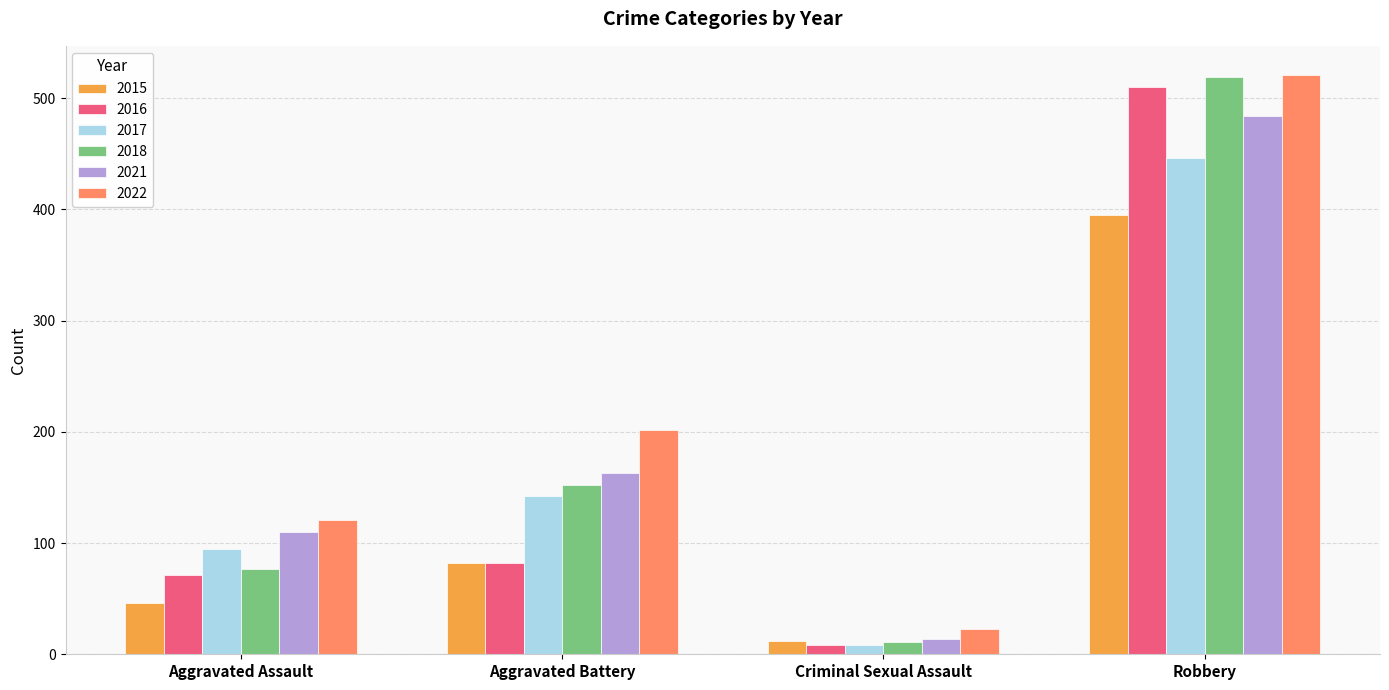

What position from the left is Robbery?

4